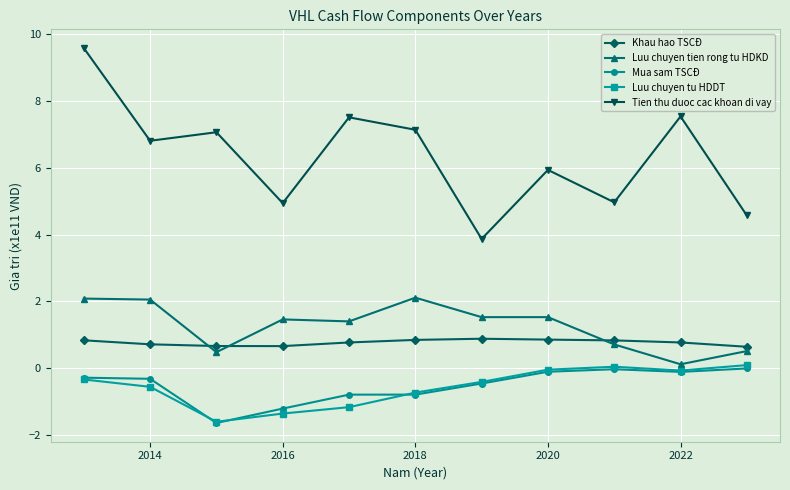

How many values in the Tien thu duoc cac khoan di vay series are below 6?

5